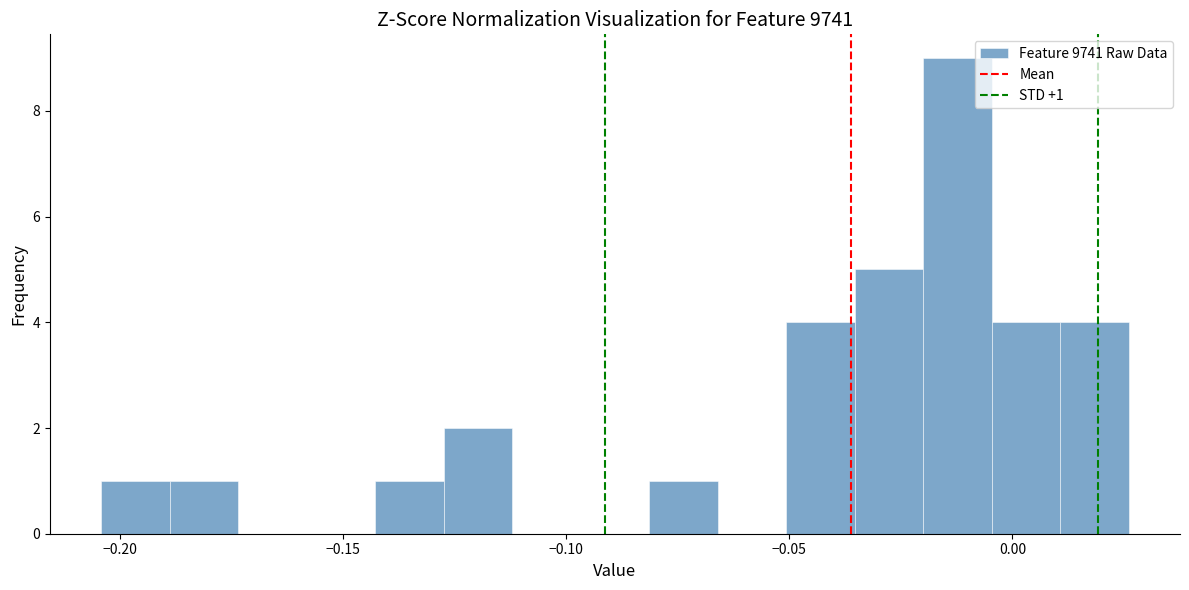

Around what value on the x-axis is the tallest bar? Give the approximate position of its centre, as read against the axis.

-0.010